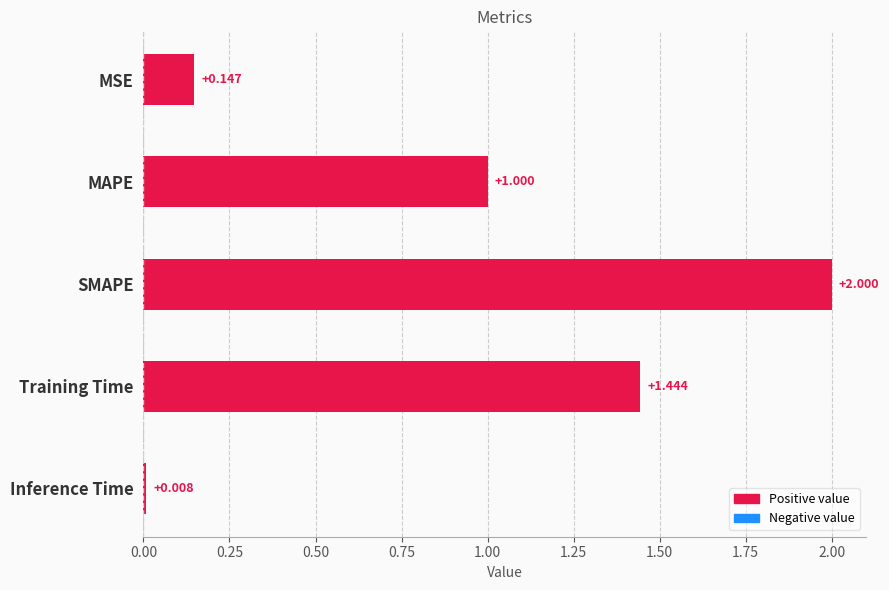

Which category has the highest value across all series?

SMAPE